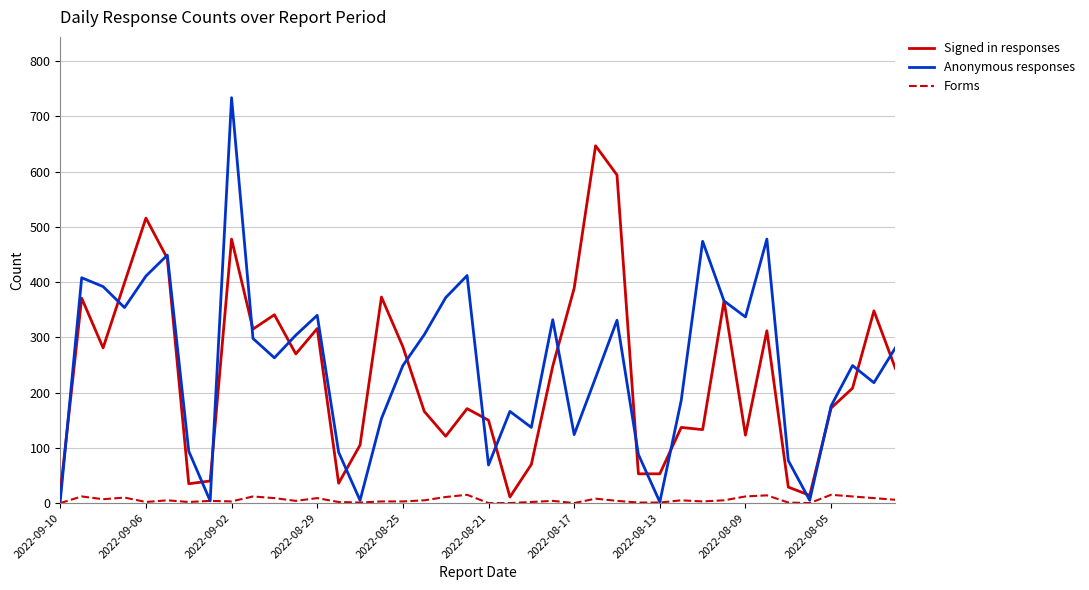

What is the maximum value shown in the chart?

734